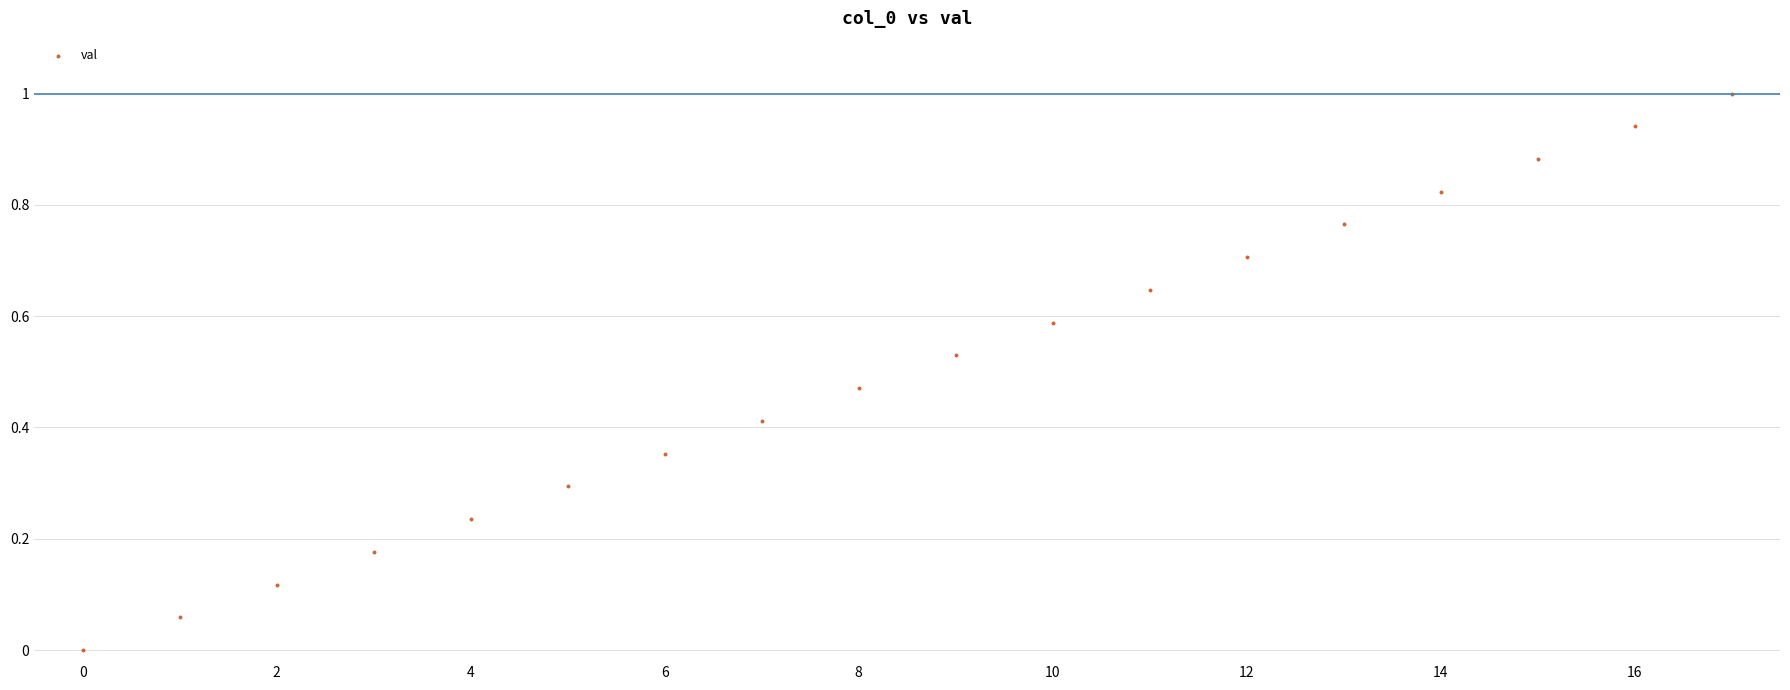

What is the range of Y values (max minus min)?

1.0